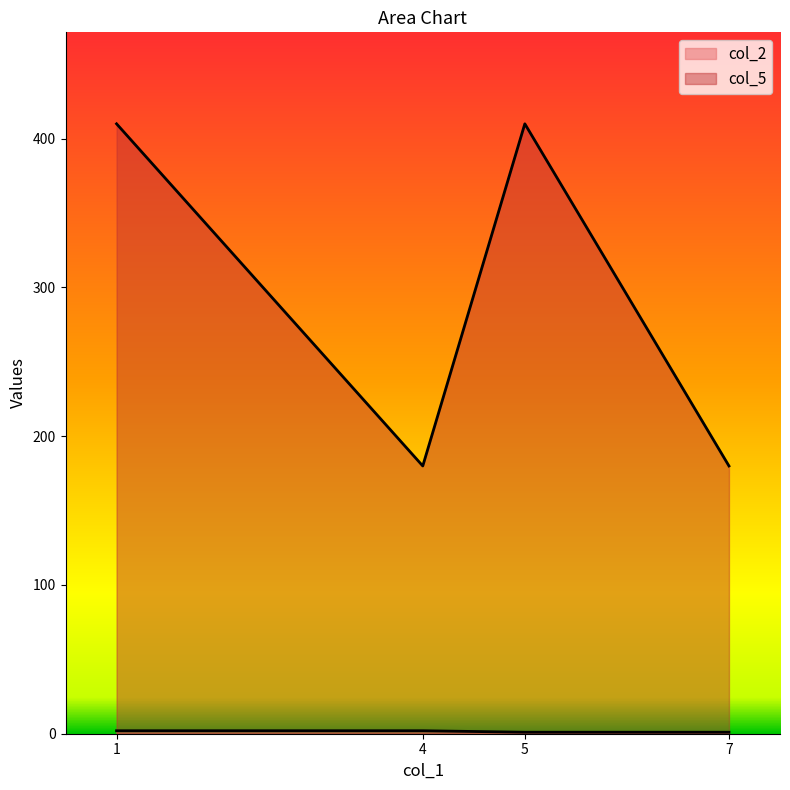

True or false: col_5 and col_2 cross at least once.

False